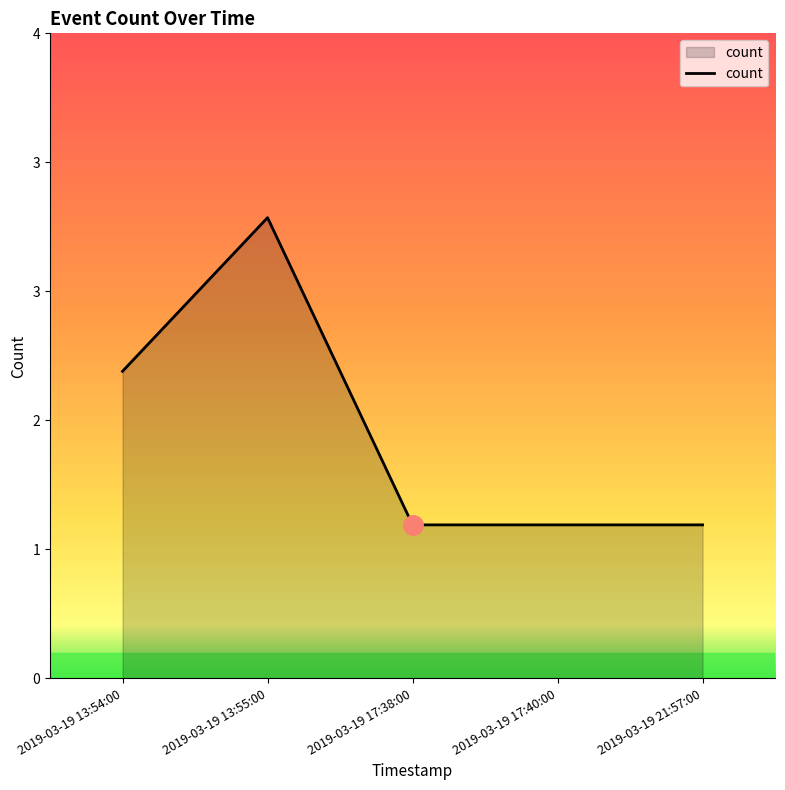

Does the chart display data point markers on the line(s)?

No